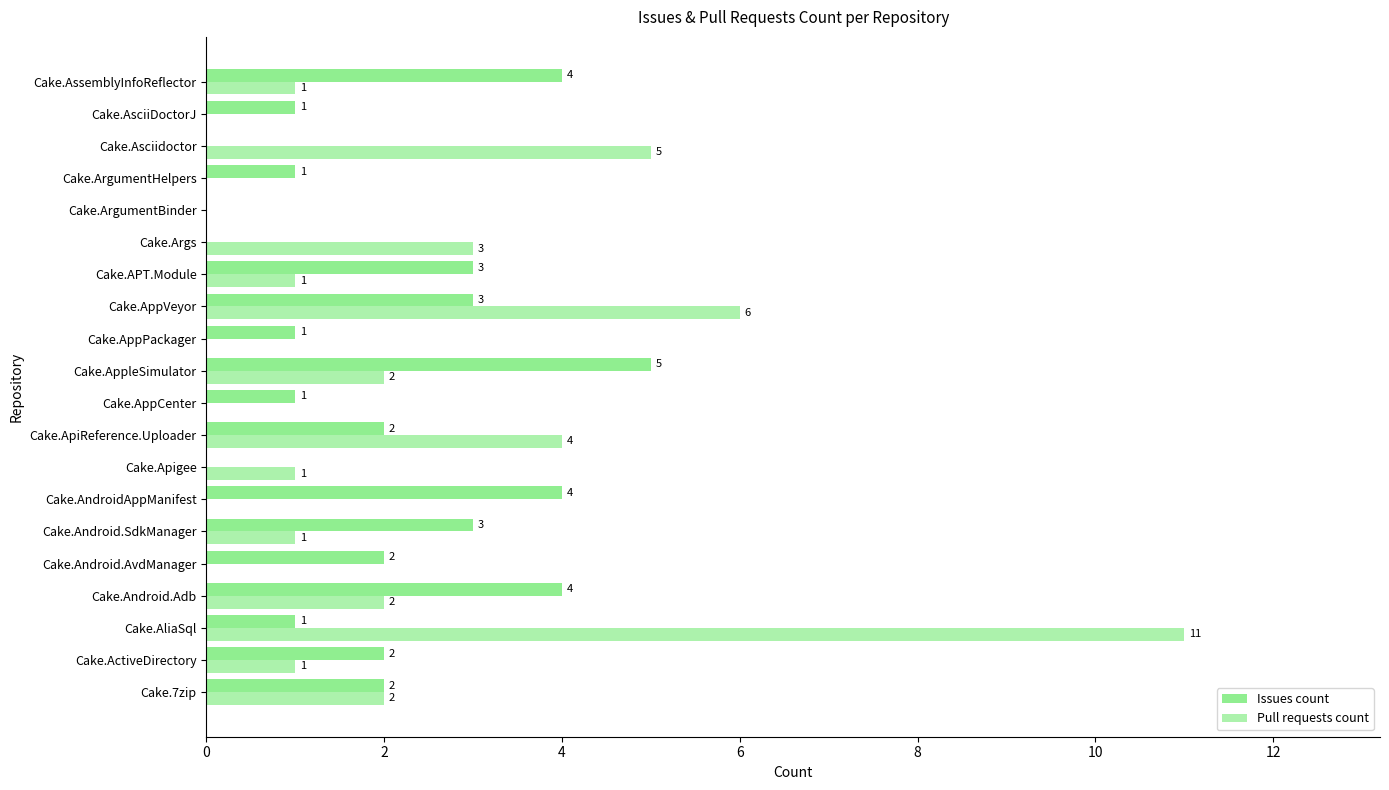

How many series are shown in this chart?

2